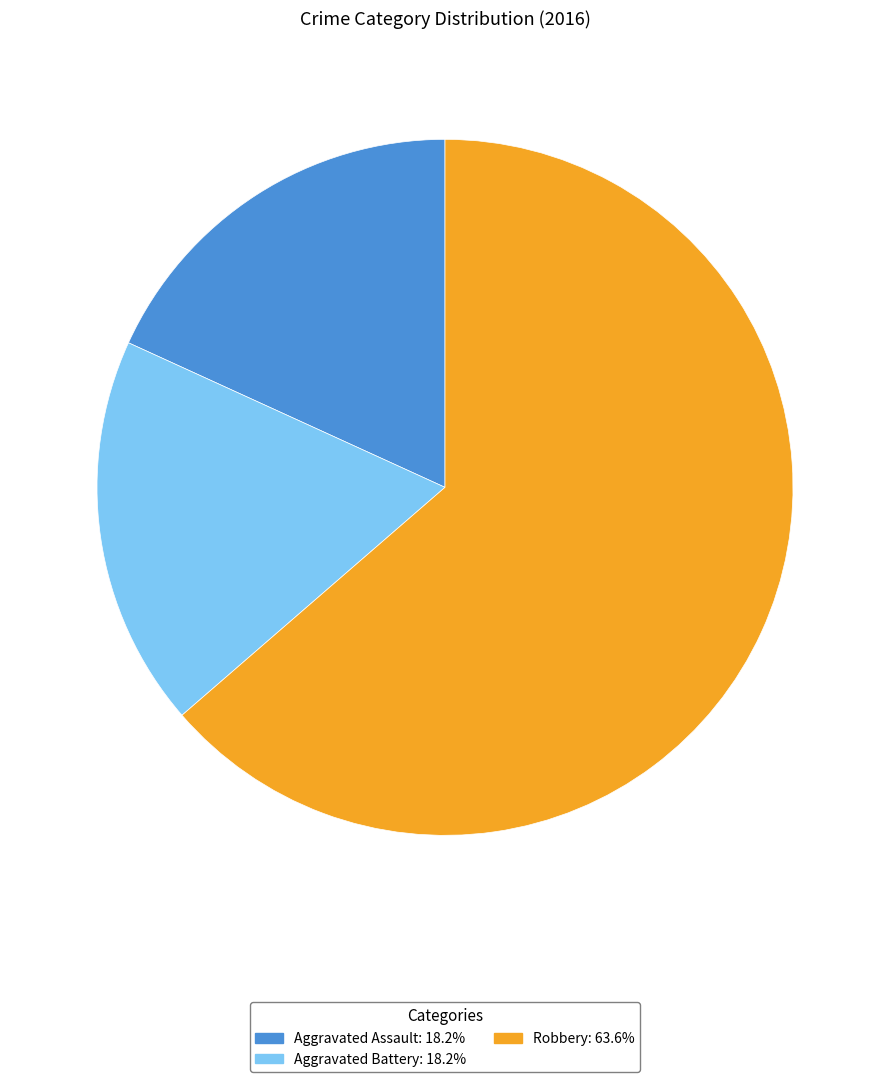

What is the ratio of the value at Aggravated Battery to the value at Robbery?

0.3